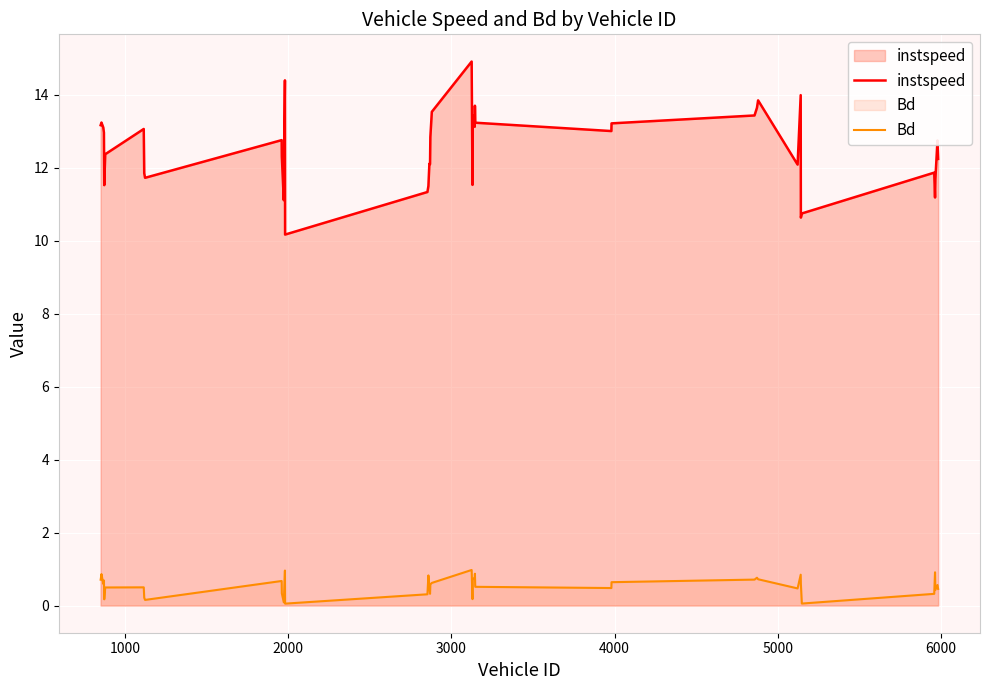

True or false: Bd and instspeed intersect in this chart.

False